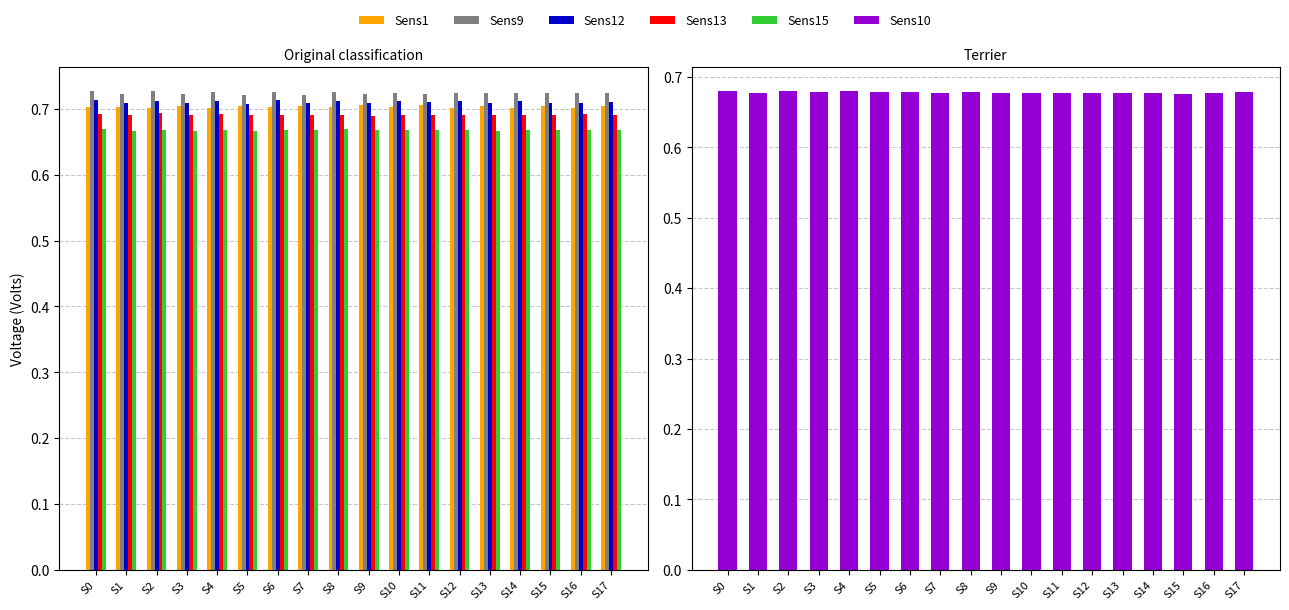

The value of Sens13 at S2 is 0.7. True or false?

True